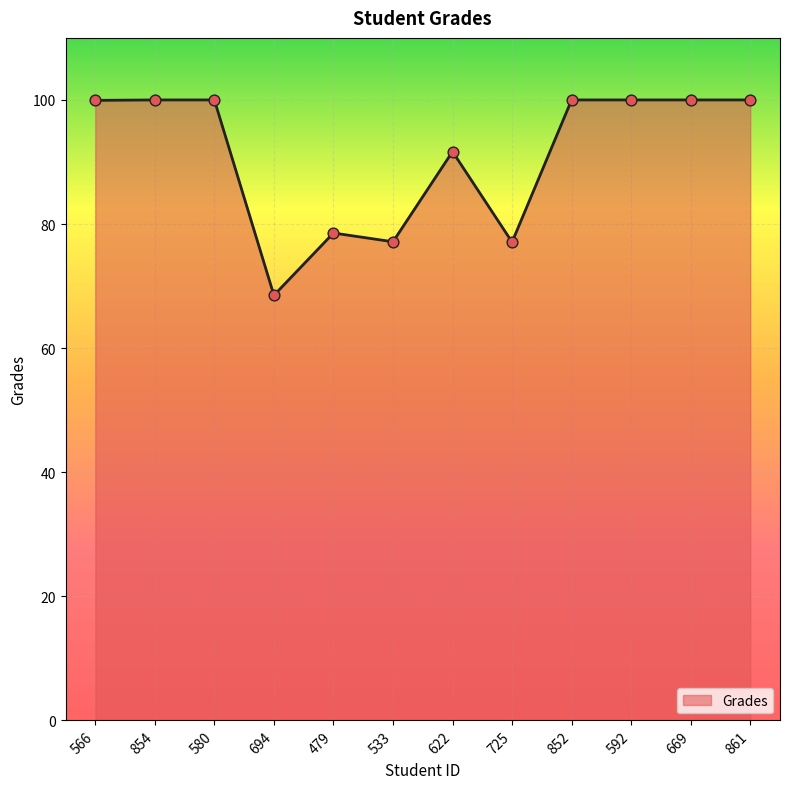

Between 566 and 479, which is larger?

566